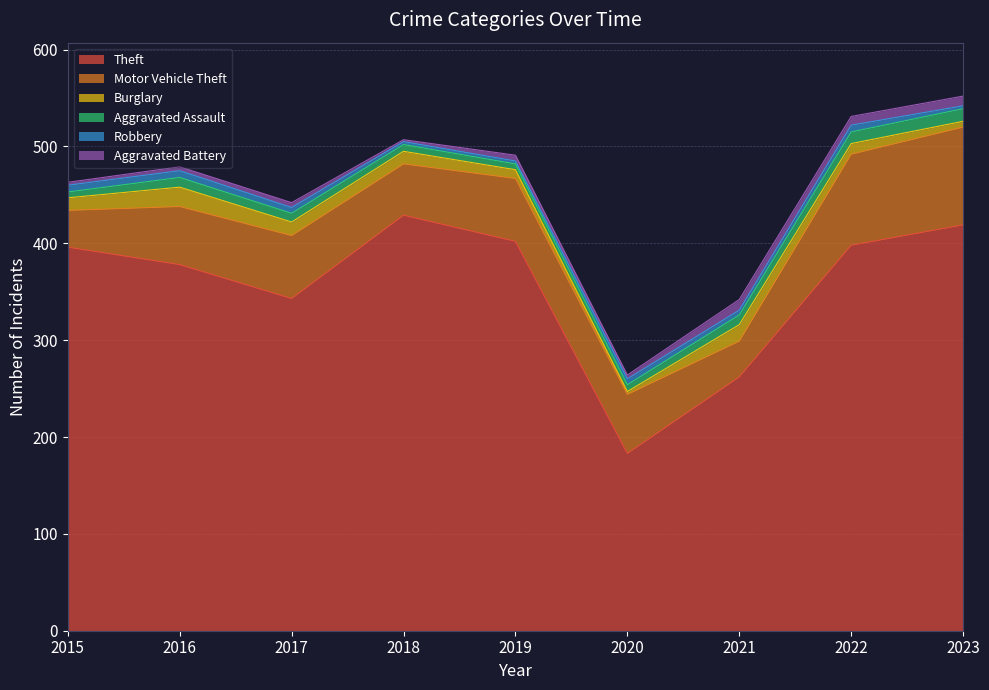

How many values in the Theft series are below 396?

4